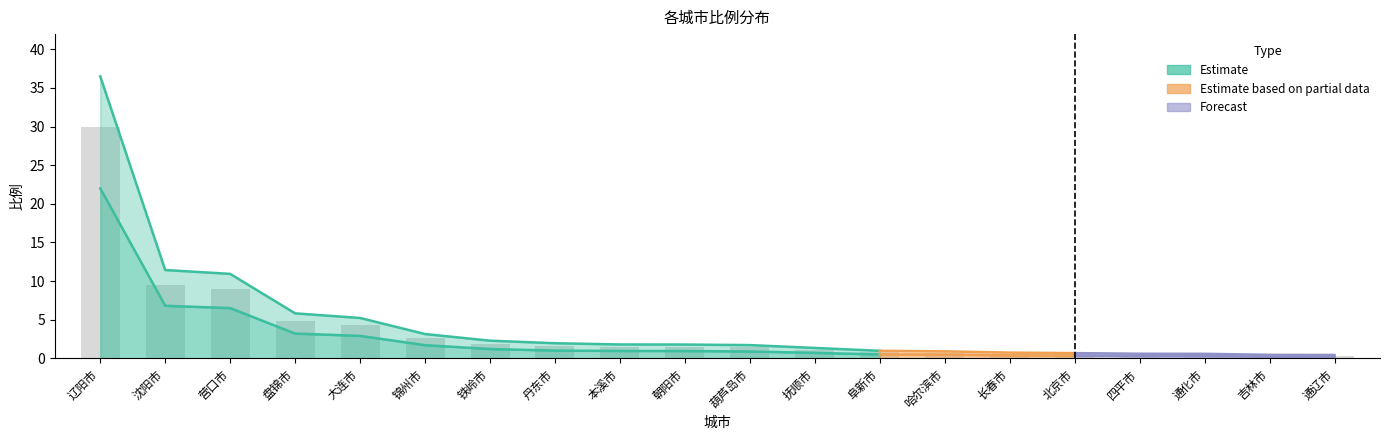

Between 辽阳市 and 锦州市, which series saw the biggest shift?

比例_upper